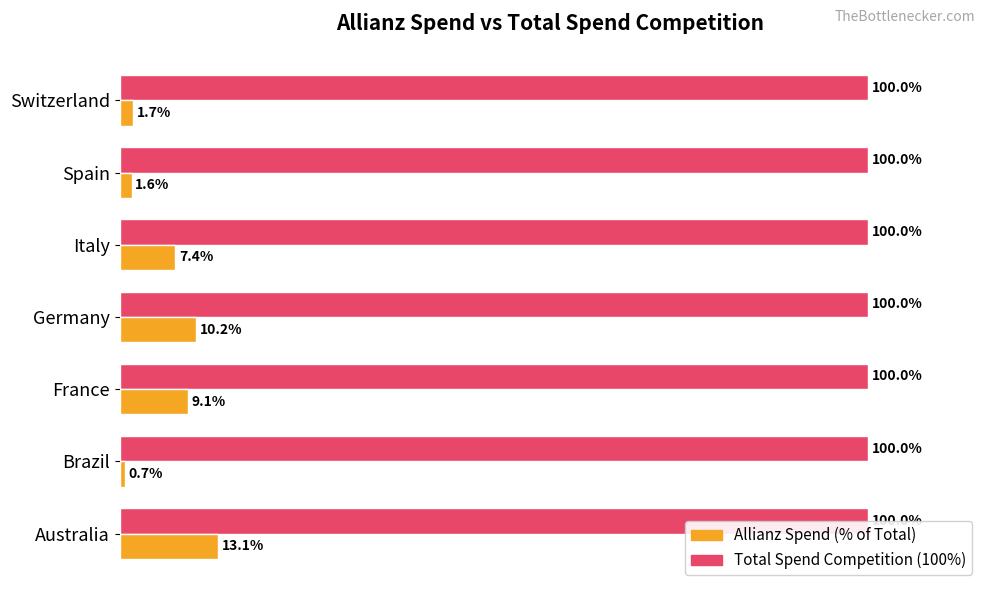

At which category does the chart reach its minimum across all series?

Brazil